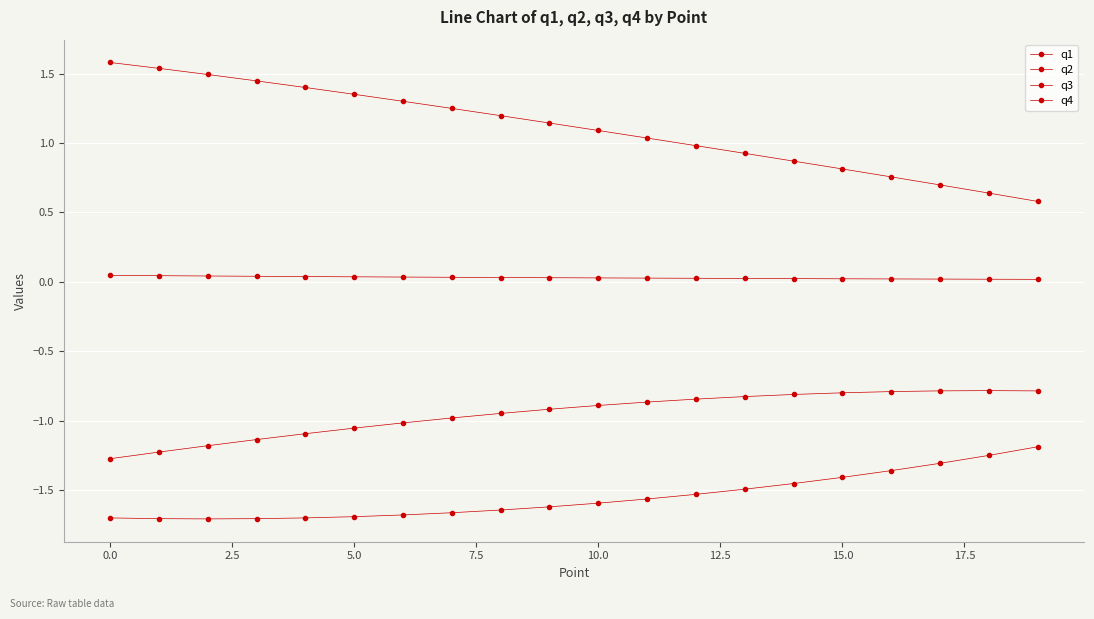

What is the maximum value shown in the chart?

1.6